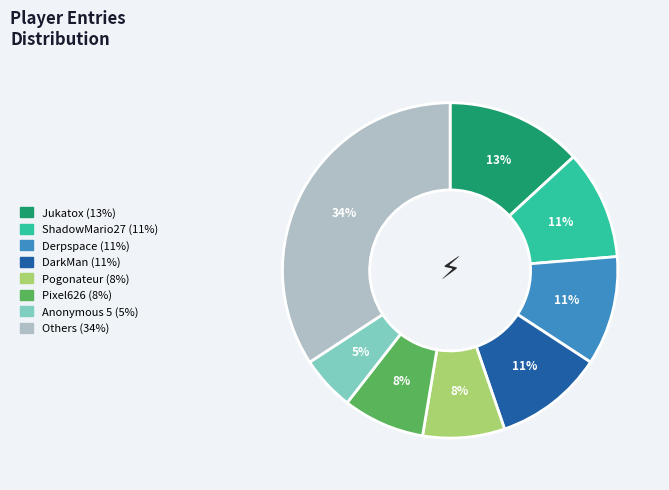

To the nearest percent, what is the difference between the largest and smallest slice percentages?

29%